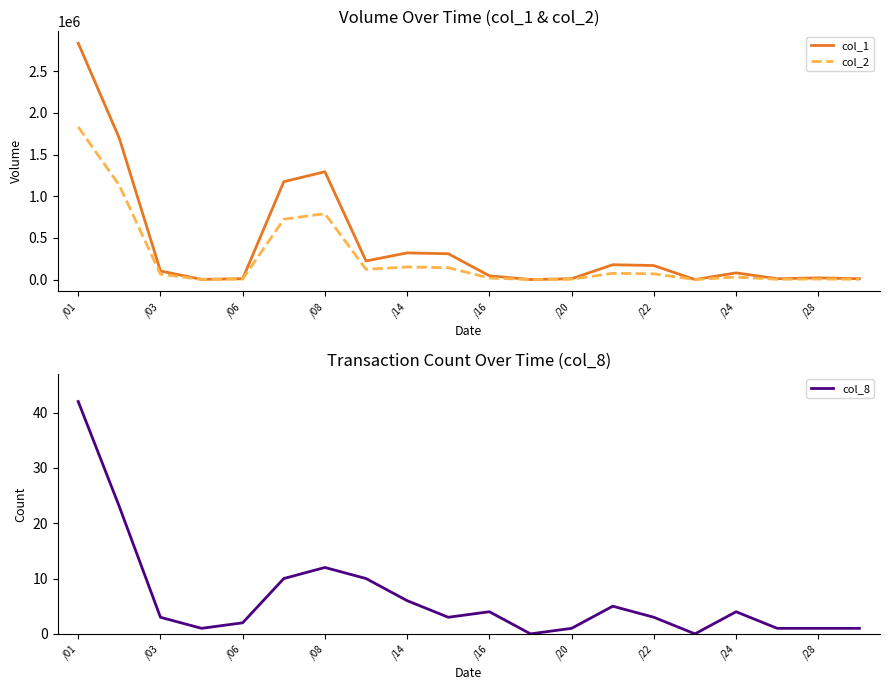

Which category has the highest value in the col_1 series?

/01